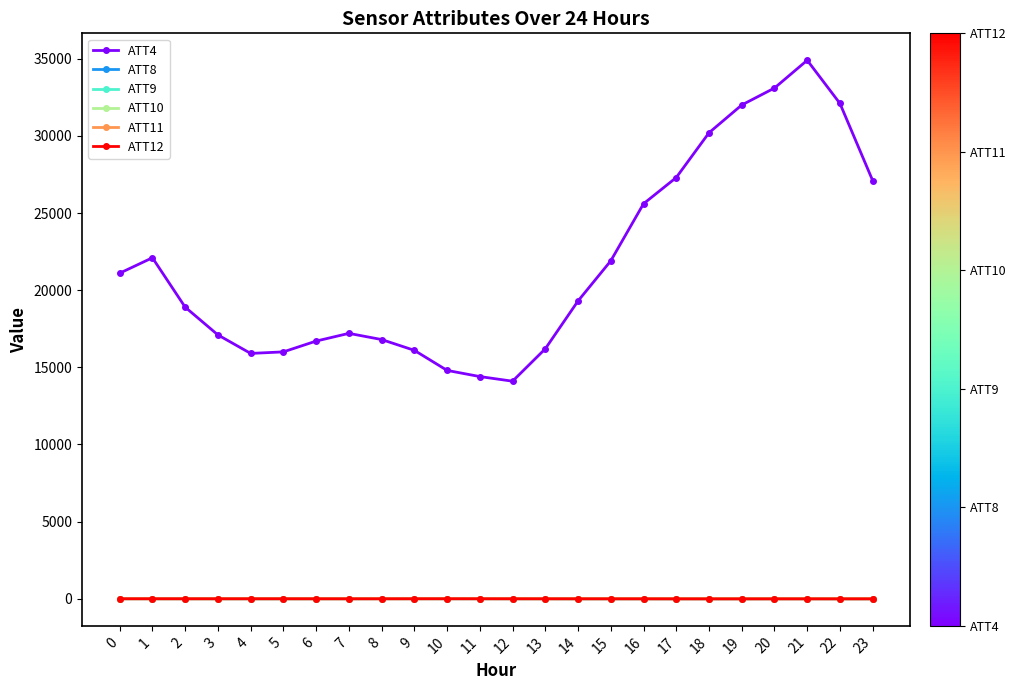

Is it true that ATT4 equals 27100.0 at 23?

True